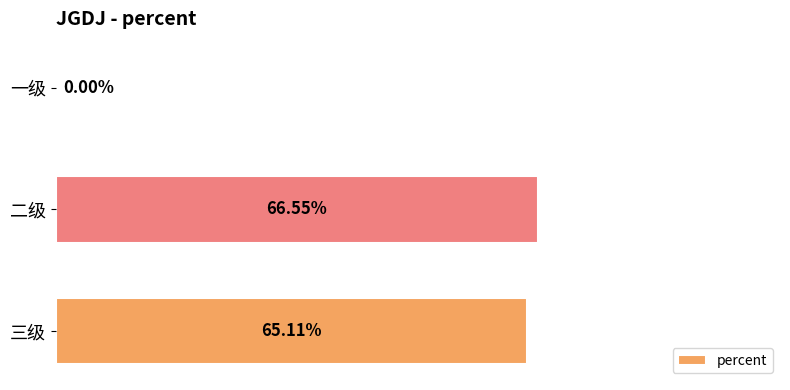

Are the bars horizontal?

Yes